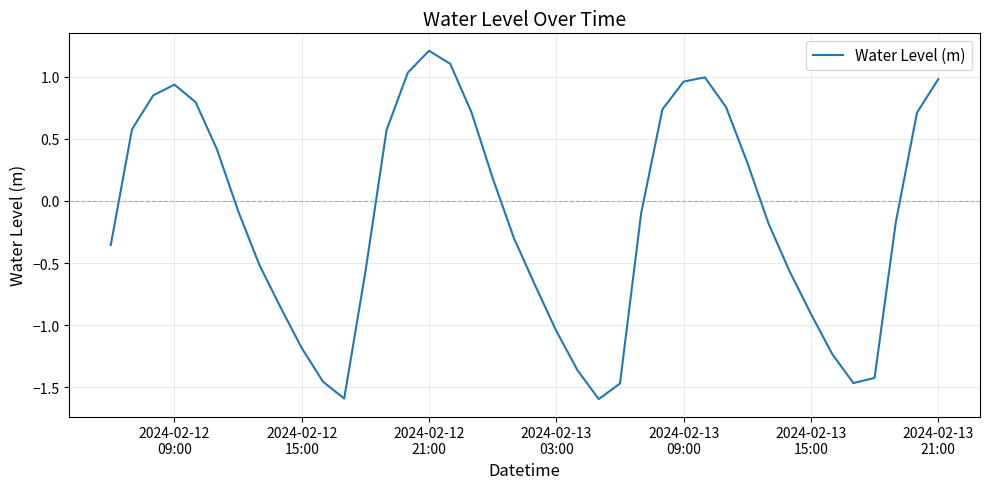

What is the minimum value shown in the chart?

-1.6